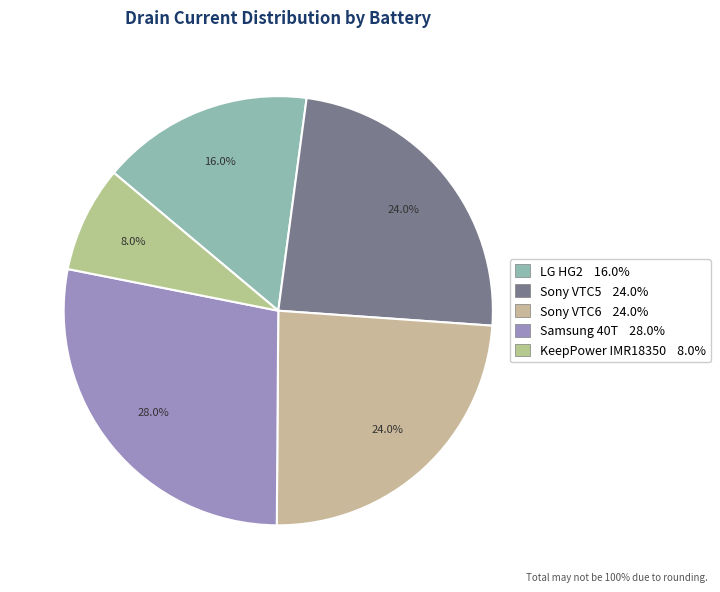

To the nearest percent, what percentage of the pie is Sony VTC5?

24%